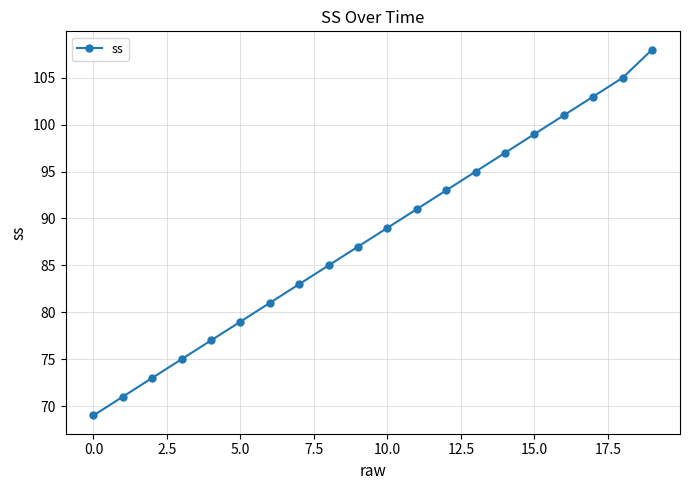

How many lines are shown in the chart?

1